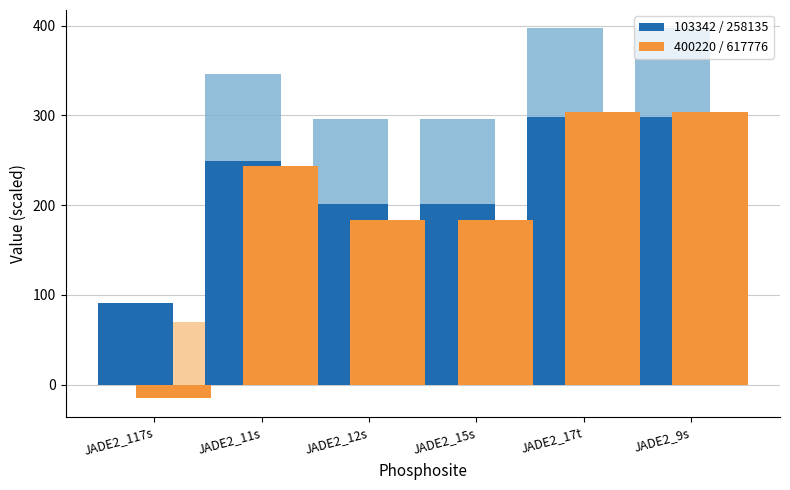

What is the total value across all series at JADE2_9s?

1121.0